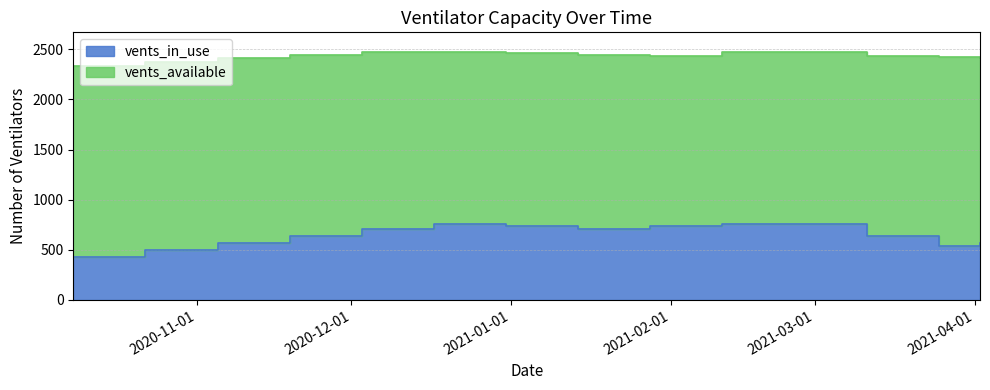

List the labels in order of value, smallest first.

2020-10-08, 2020-10-22, 2021-03-25, 2021-04-02, 2020-11-05, 2020-11-19, 2021-03-11, 2021-01-14, 2020-12-03, 2020-12-31, 2021-01-28, 2020-12-17, 2021-02-11, 2021-02-25